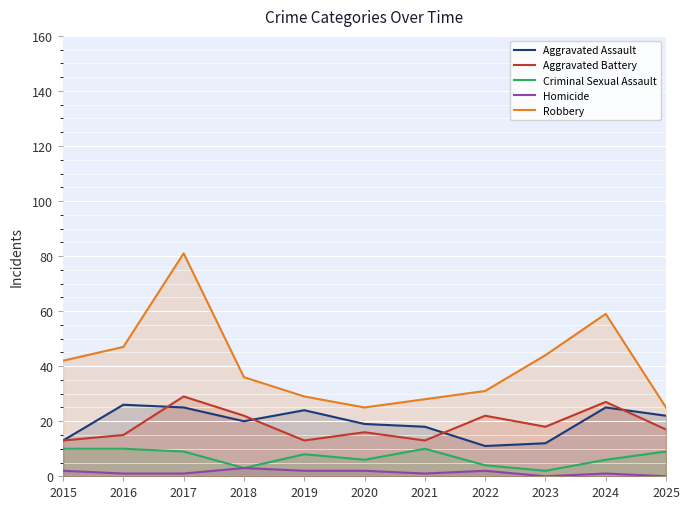

What is the value of the Robbery point at the 3rd from the left?

81